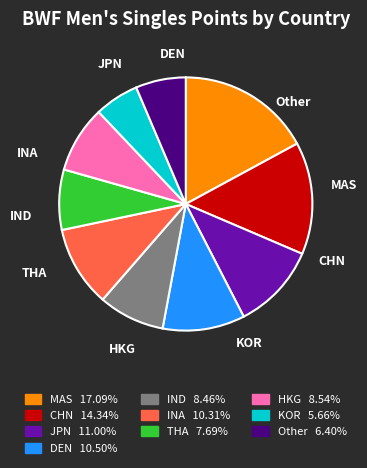

To the nearest percent, what portion does CHN represent?

14%